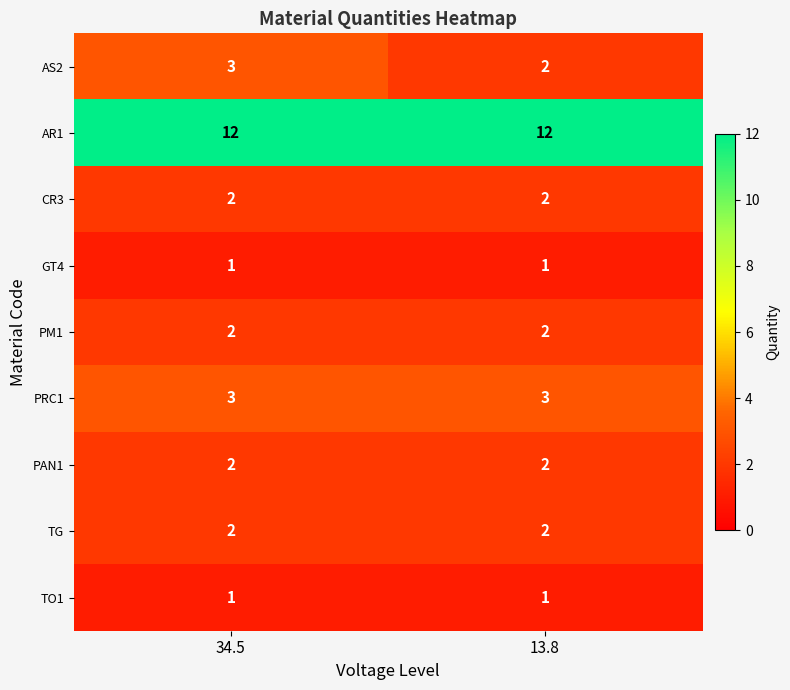

What is the approximate value of PRC1 at 13.8?

3